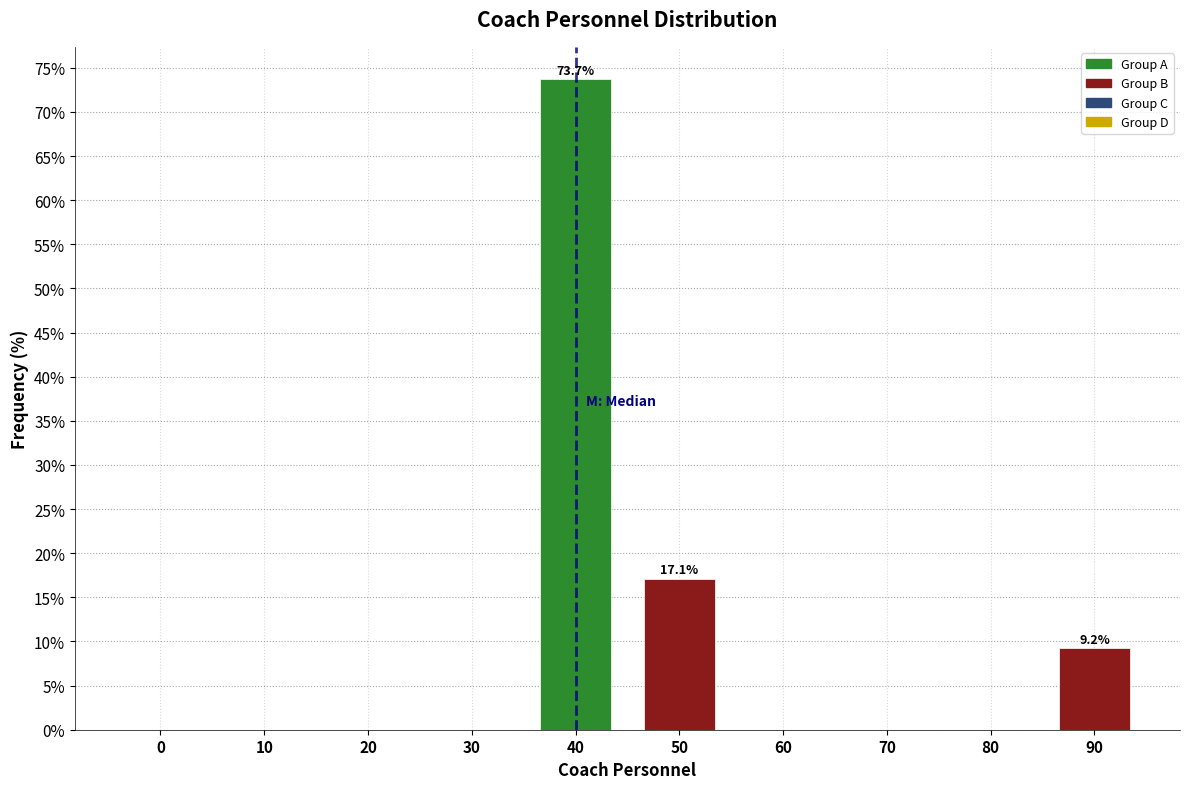

Reading left to right, transcribe all the data shown in this chart.

0=0.0	10=0.0	20=0.0	30=0.0	40=73.7	50=17.1	60=0.0	70=0.0	80=0.0	90=9.2